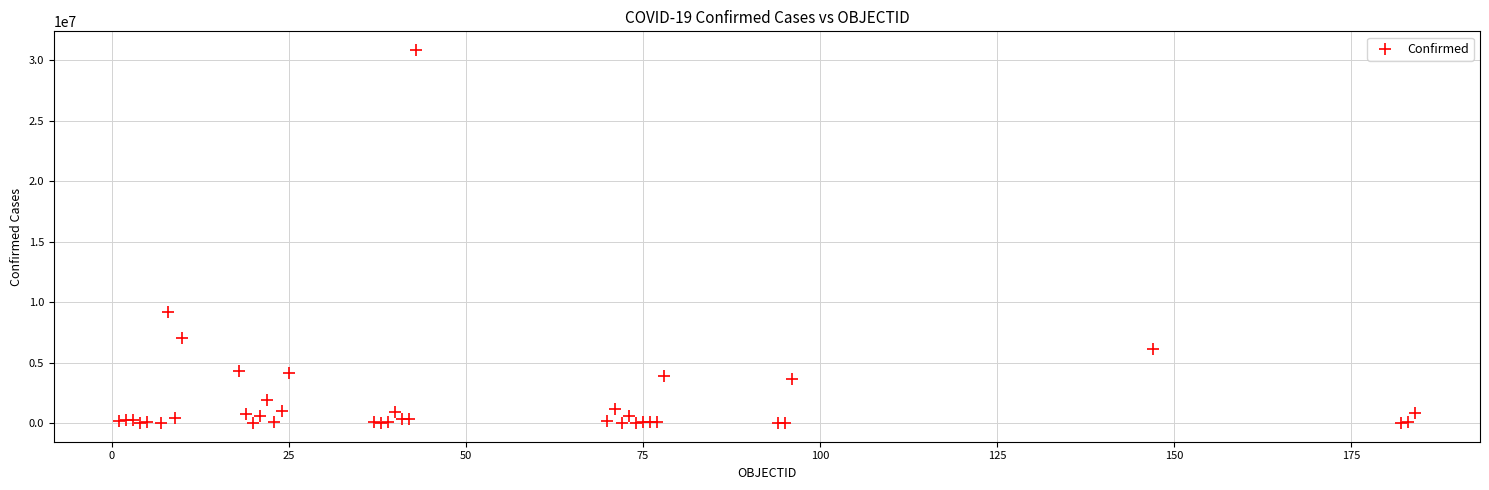

What Y value in the scatter plot is closest to 15422116?

9178795